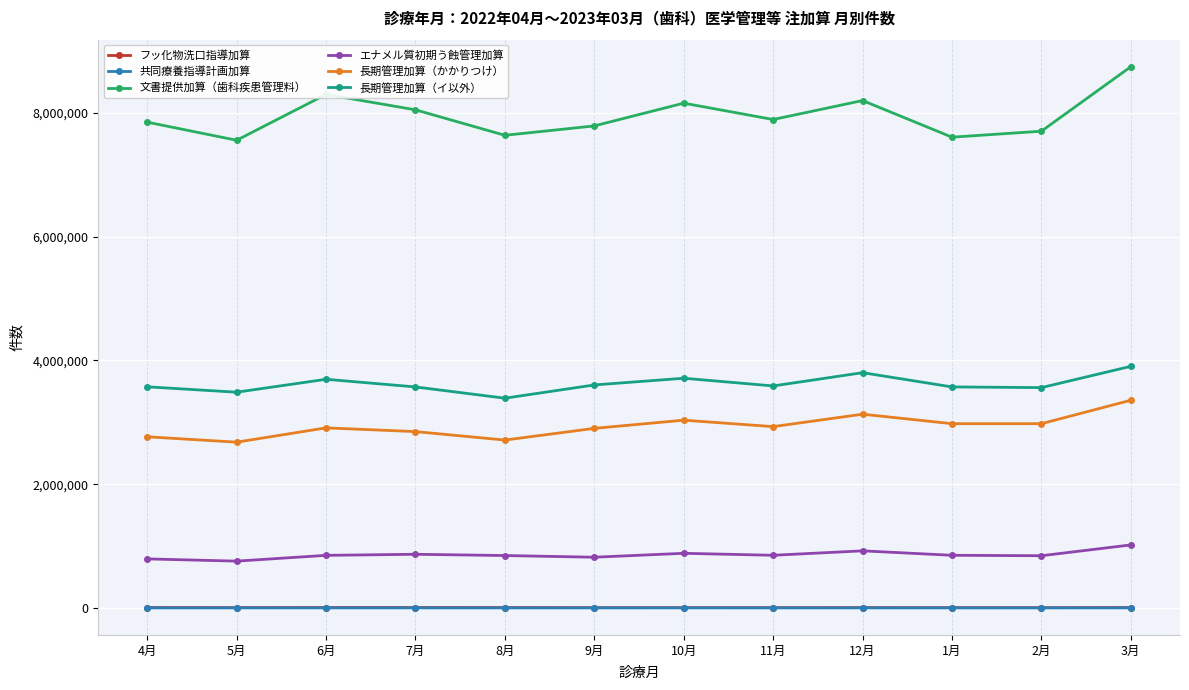

Read the フッ化物洗口指導加算 value at 7月.

6353